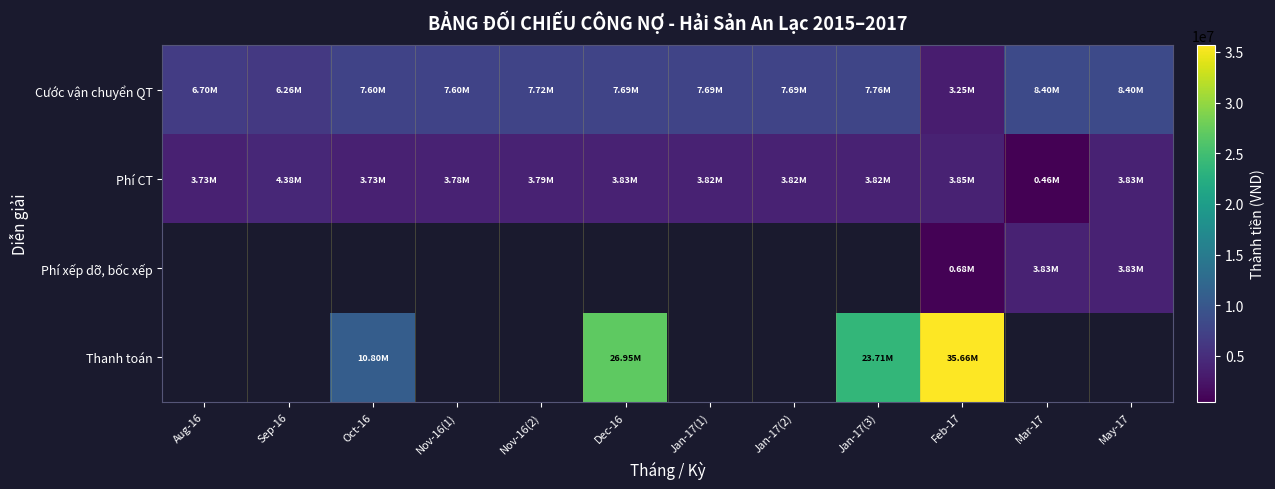

Is the value of Phí CT at Oct-16 greater than the value of Cước vận chuyển QT at Mar-17?

No